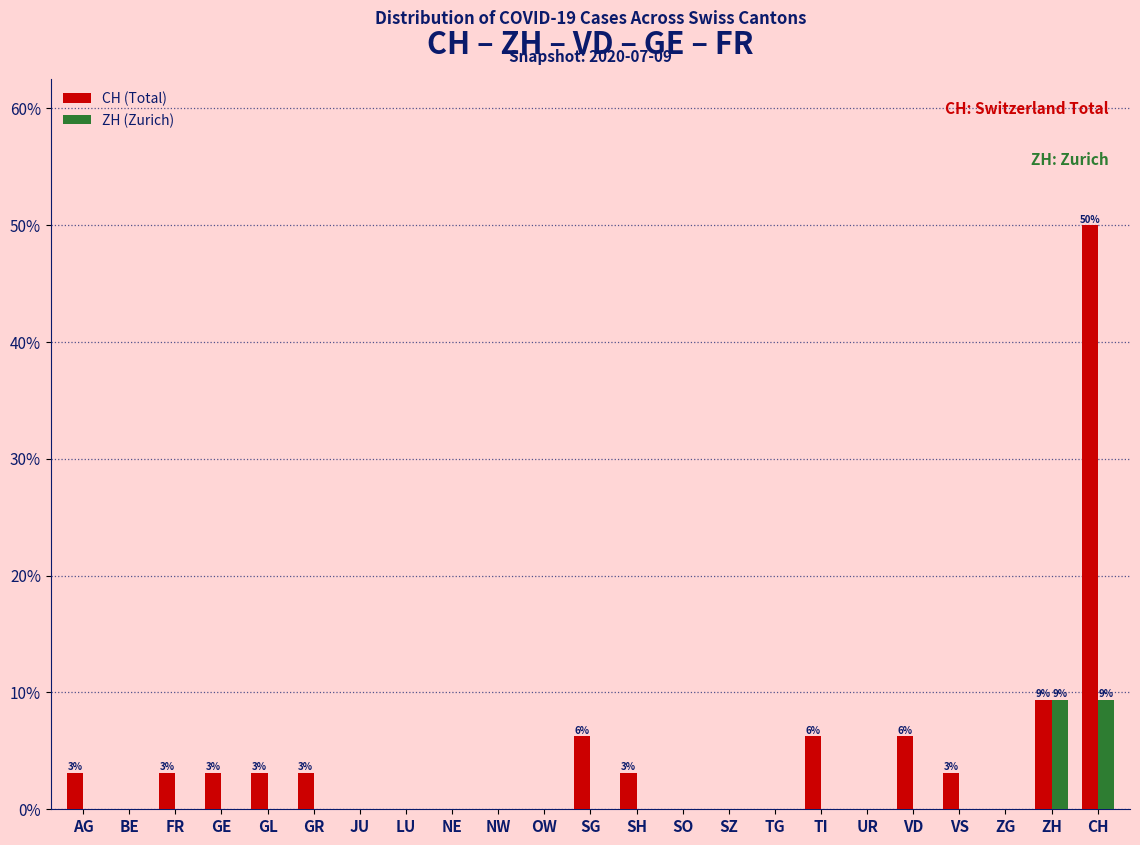

What is the maximum value shown in the chart?

50.0